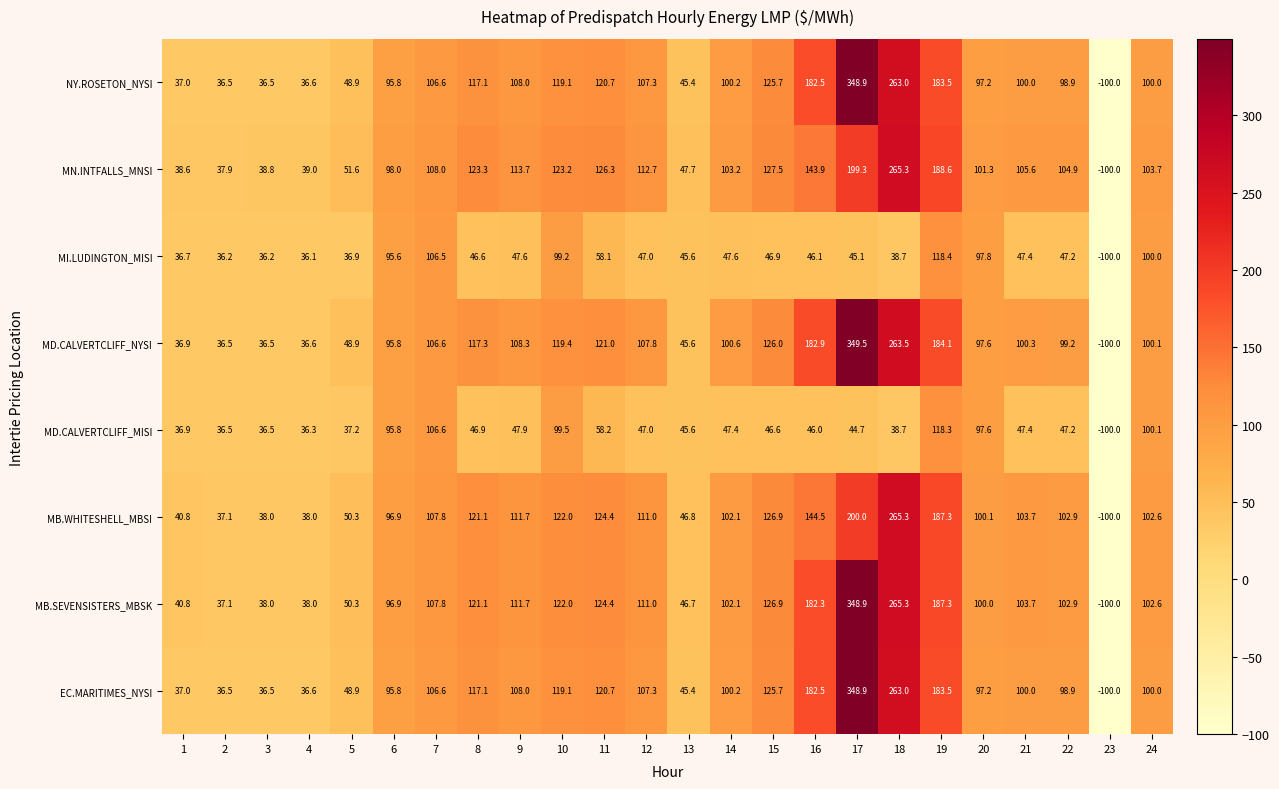

At which category is the sum across all series the highest?

17